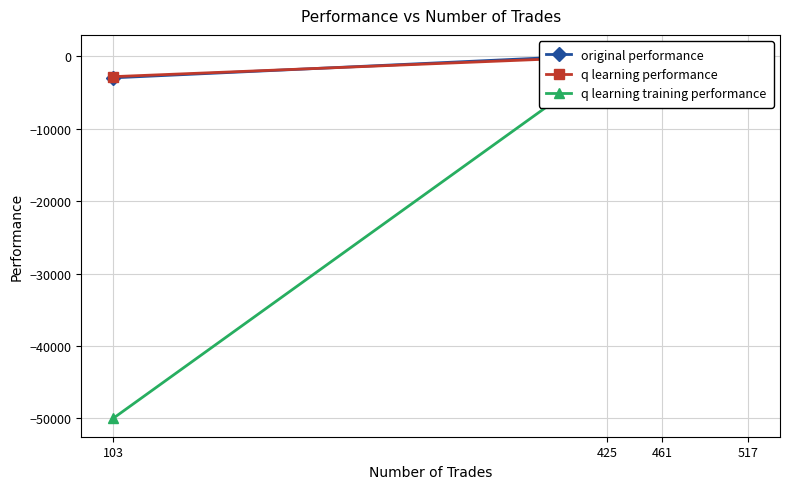

What is the difference between the q learning training performance values at 517 and 103?

48823.6